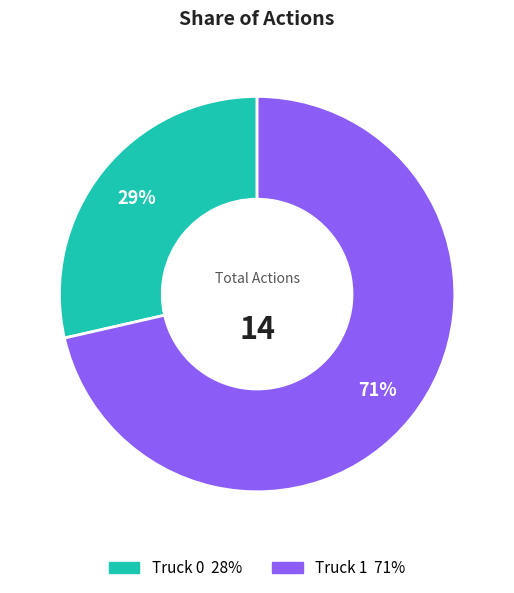

To the nearest percent, what percentage of the pie is Truck 0?

29%